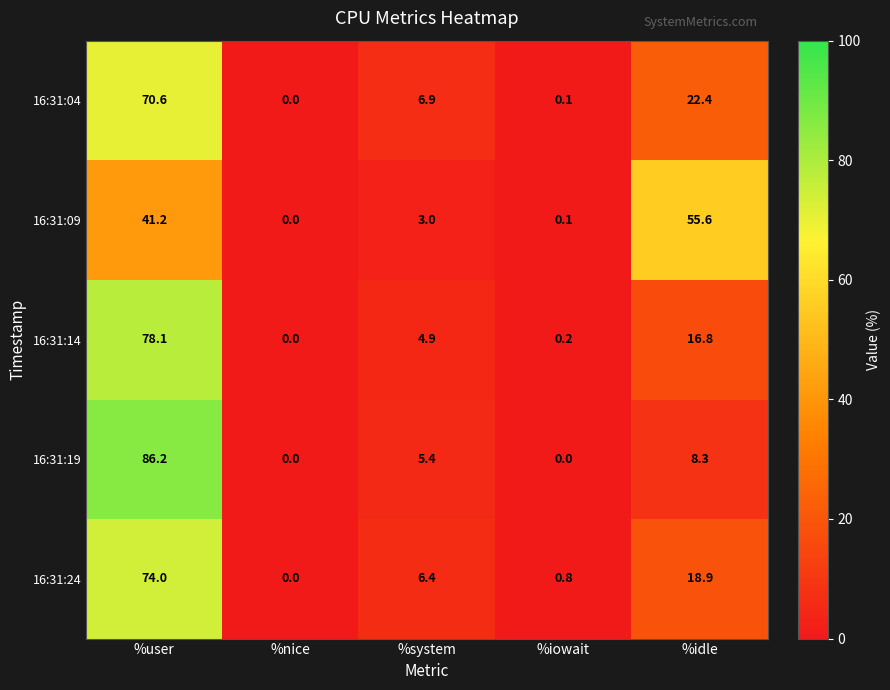

List the series in order of their peak value, lowest first.

16:31:09, 16:31:04, 16:31:24, 16:31:14, 16:31:19